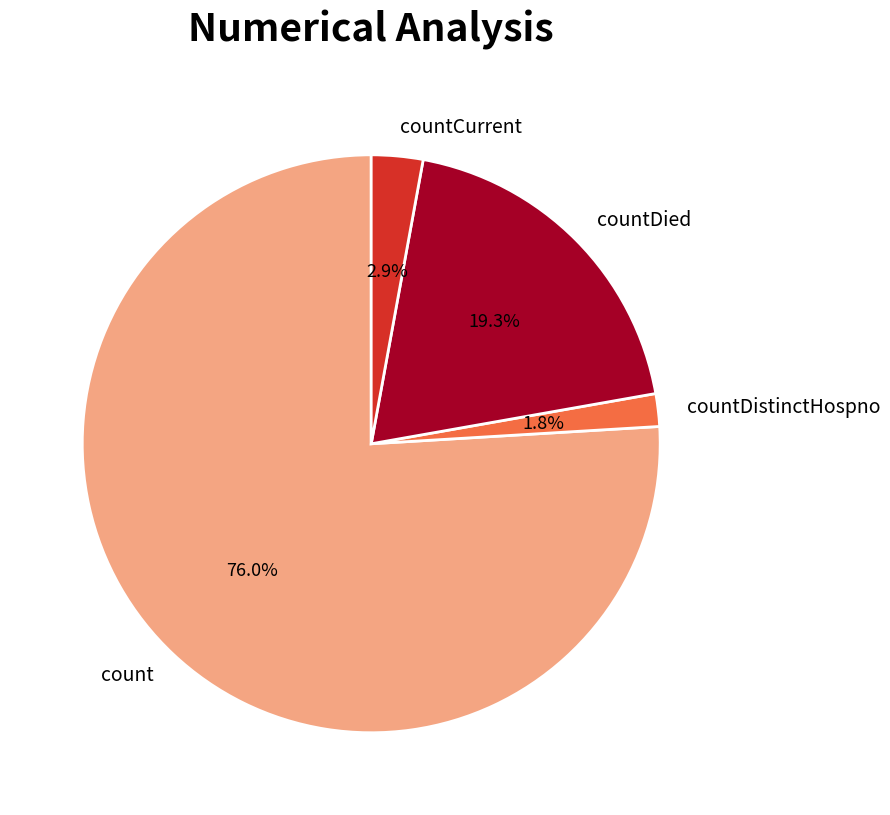

Which slice is the smallest?

countDistinctHospno